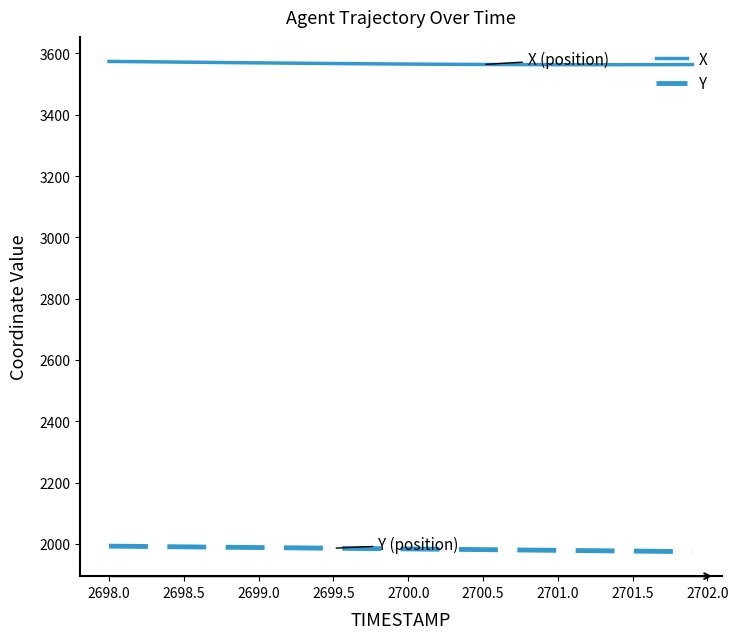

What is the highest value of the Y series?

1992.4